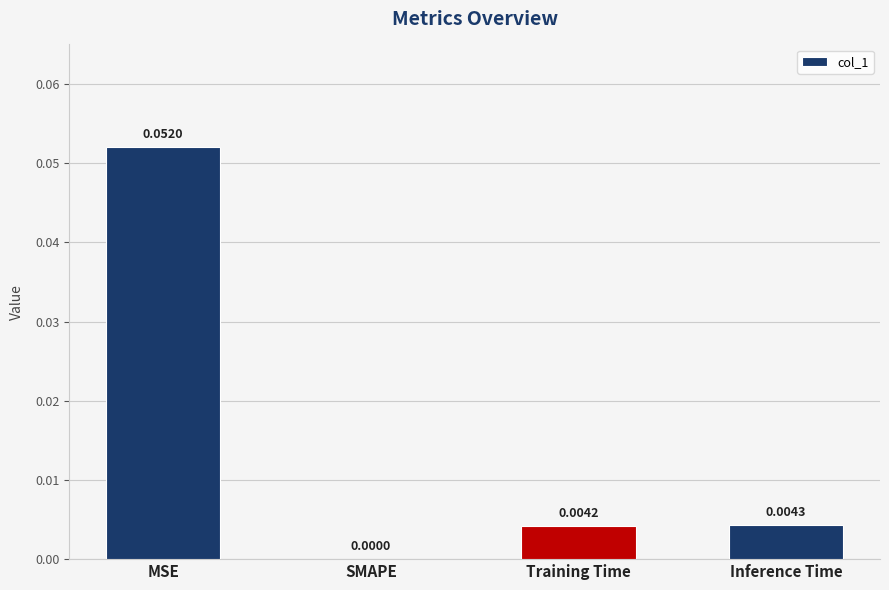

Where is the data nearest to the value 0?

SMAPE